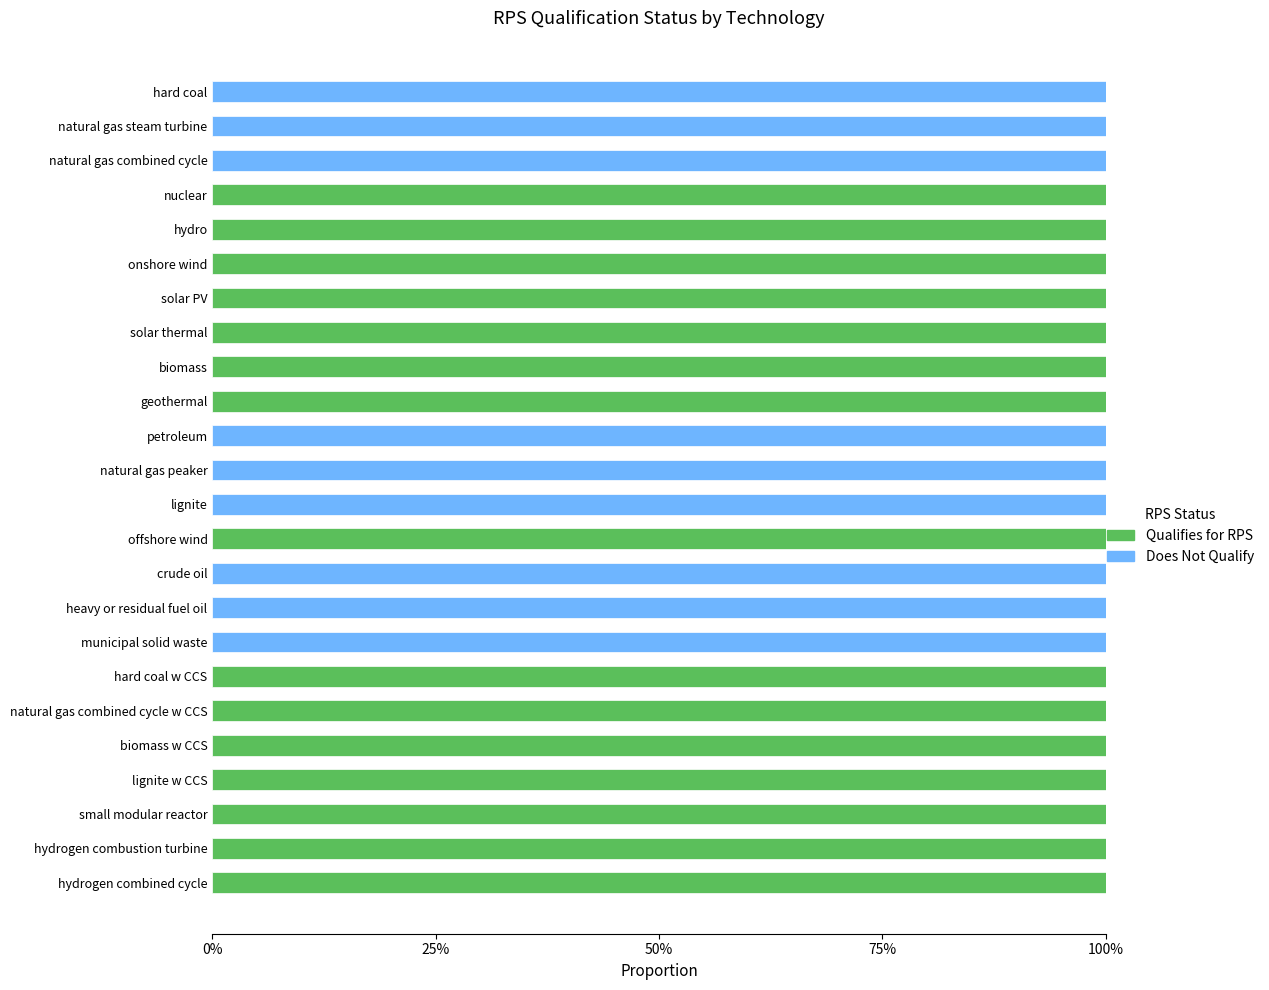

What is the difference between the second highest and minimum values in the Does Not Qualify series?

1